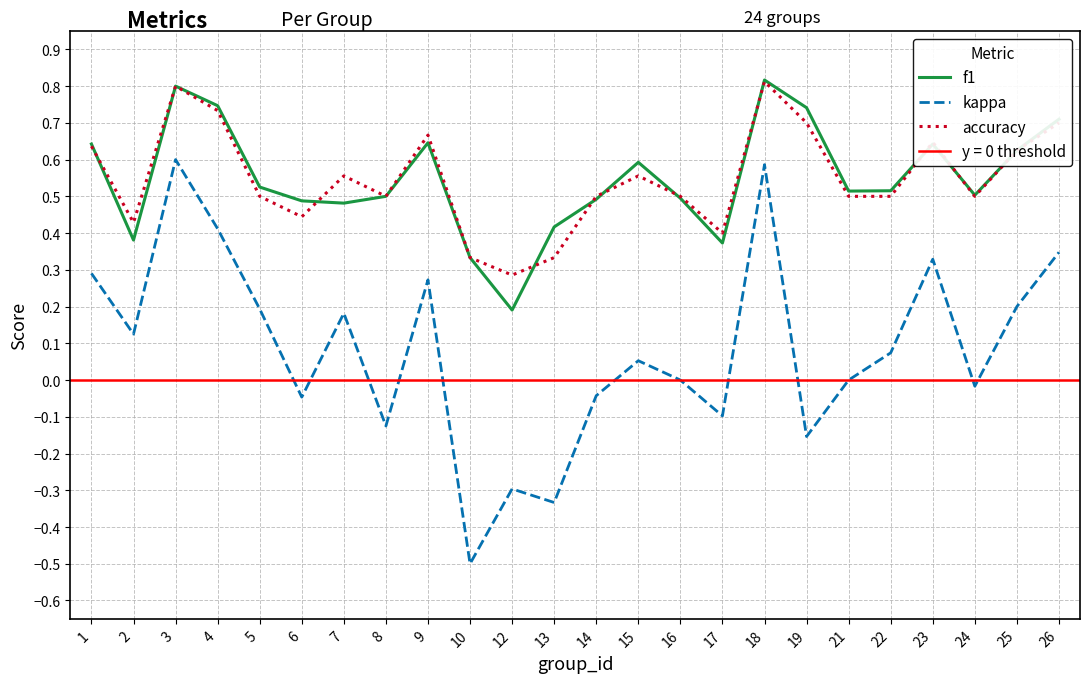

The kappa series shows 0.1 at 23. True or false?

False